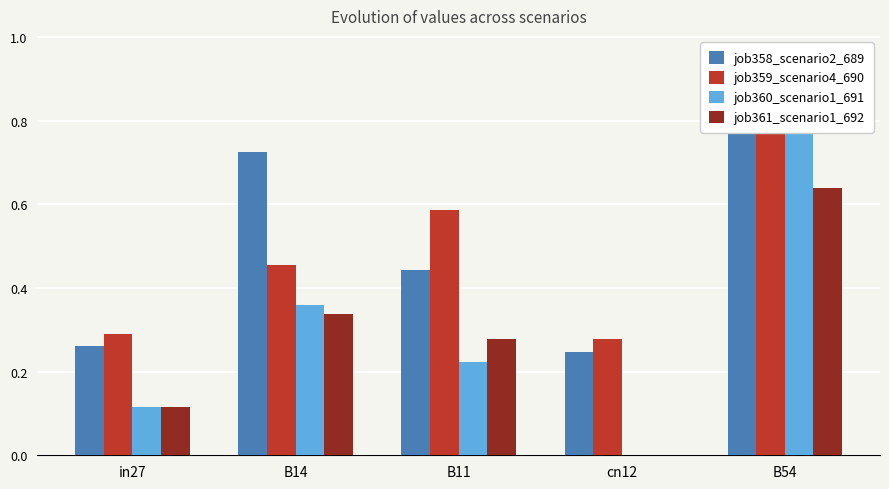

At how many categories does at least one series exceed 0?

5